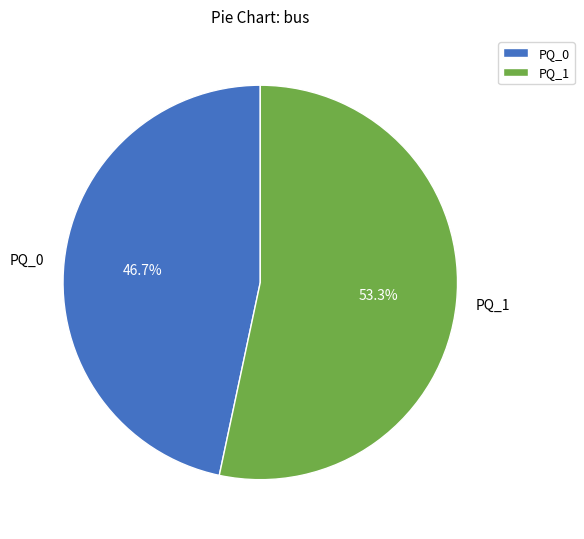

Which slice represents more than half of the pie?

PQ_1